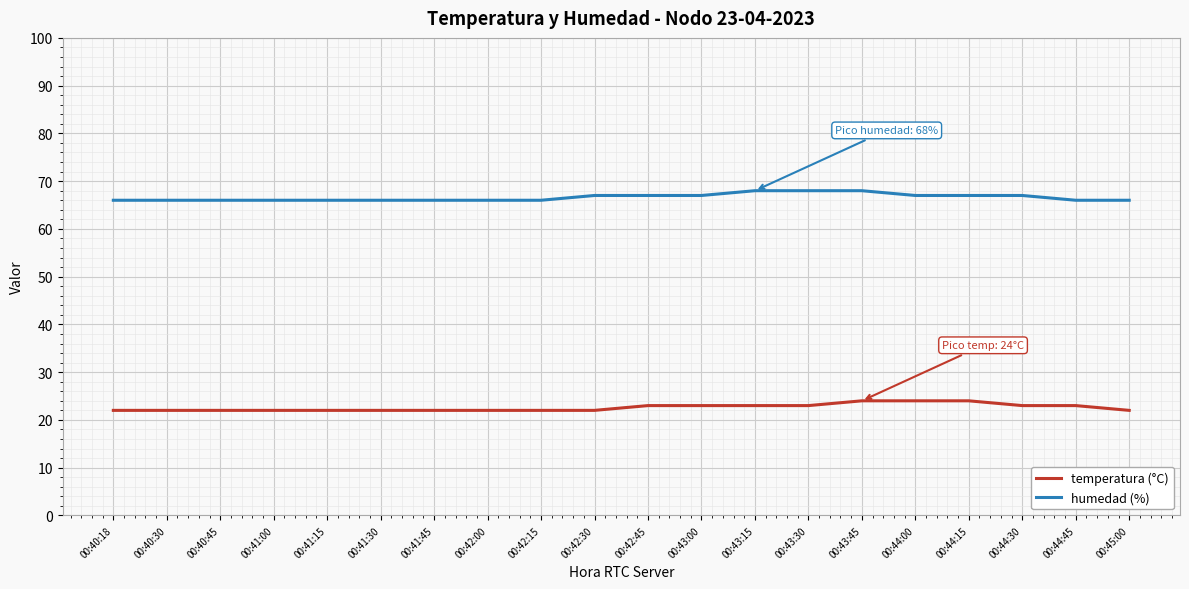

What is the difference between the highest and lowest values at 00:43:45?

44